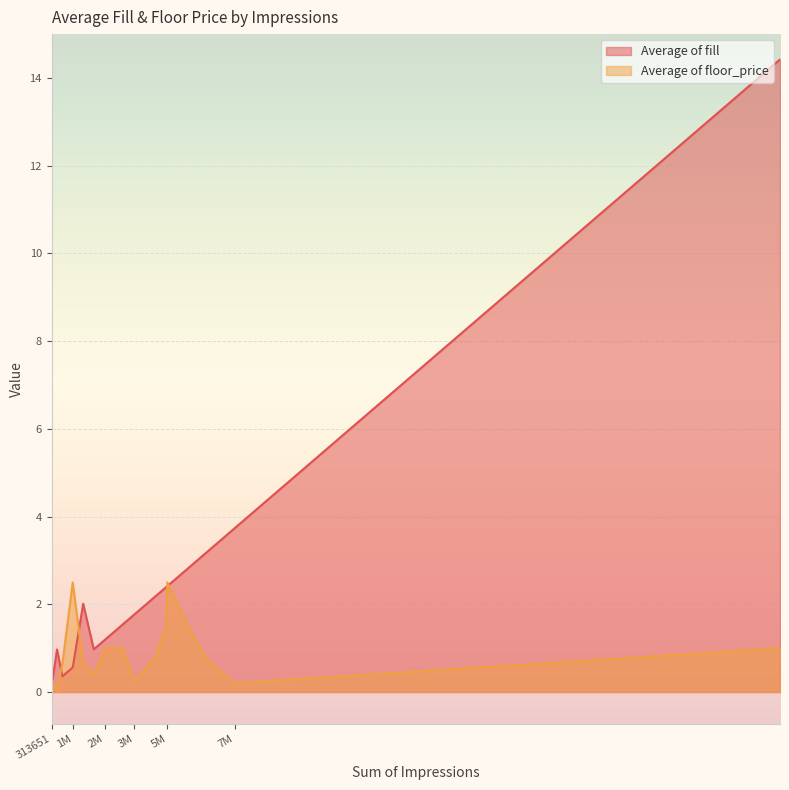

Rank the categories by Average of floor_price value from lowest to highest.

537109, 7938328, 3759907, 313651, 2069147, 761083, 1627631, 6771148, 4634405, 30668656, 2546311, 2662710, 3279979, 5081647, 5999667, 1191624, 5134843